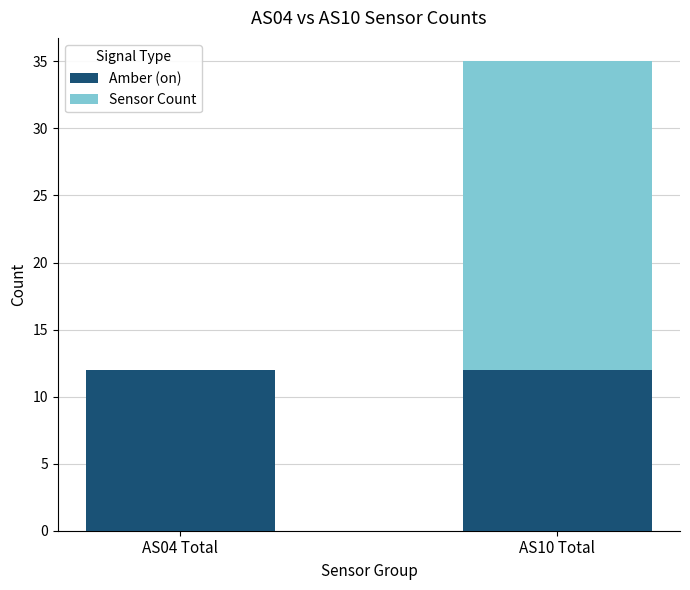

Reading left to right, what are the values for Amber (on)?

AS04 Total=12	AS10 Total=12